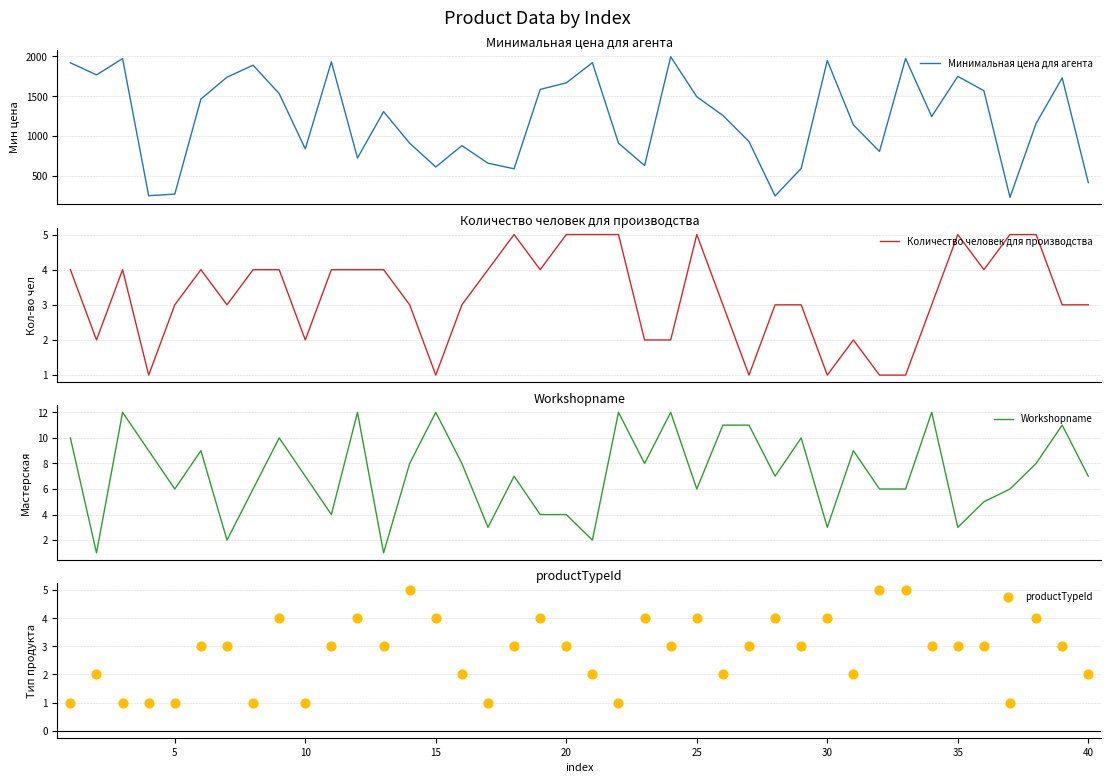

Which series reaches the minimum Y coordinate?

Количество человек для производства